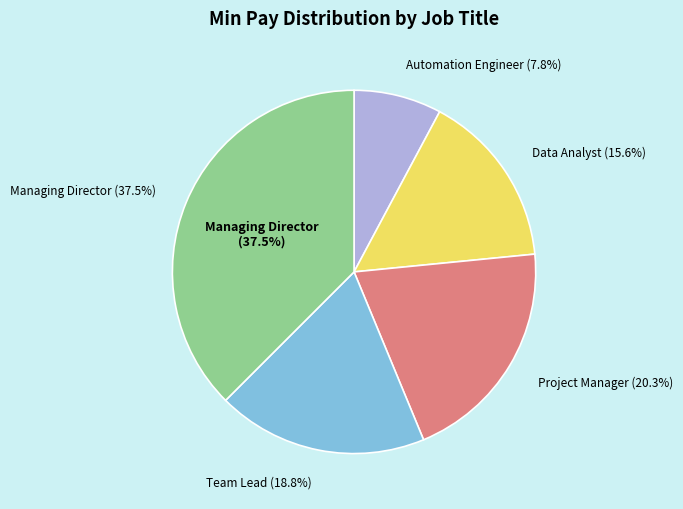

To the nearest percent, what percentage of the pie is Automation Engineer?

8%